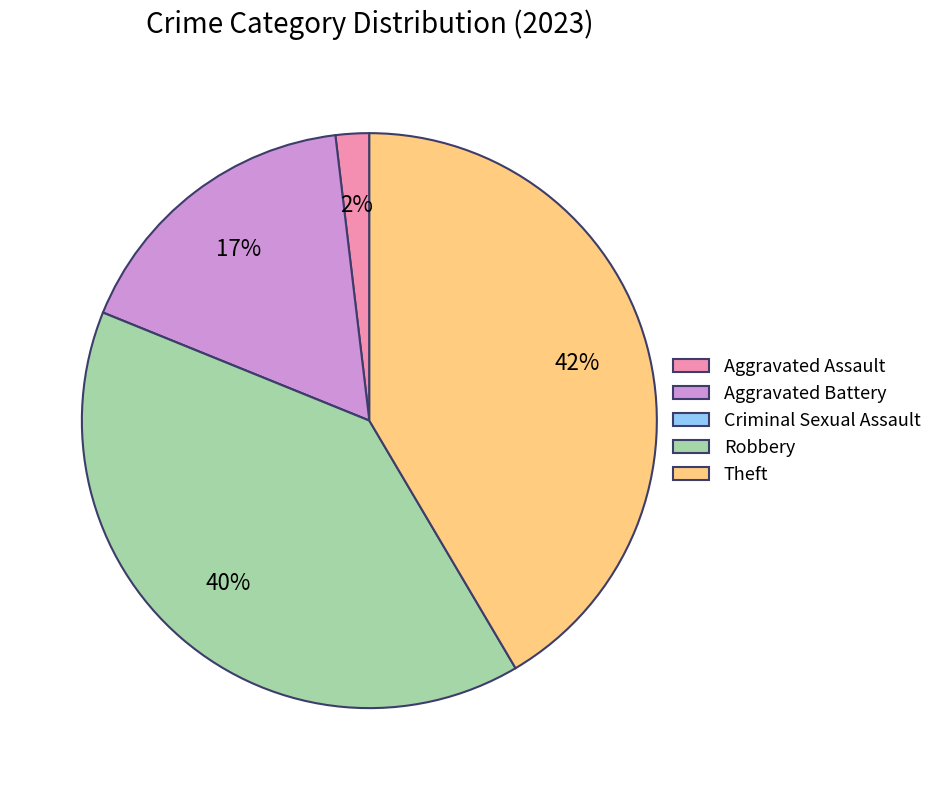

Which slice is the largest?

Theft